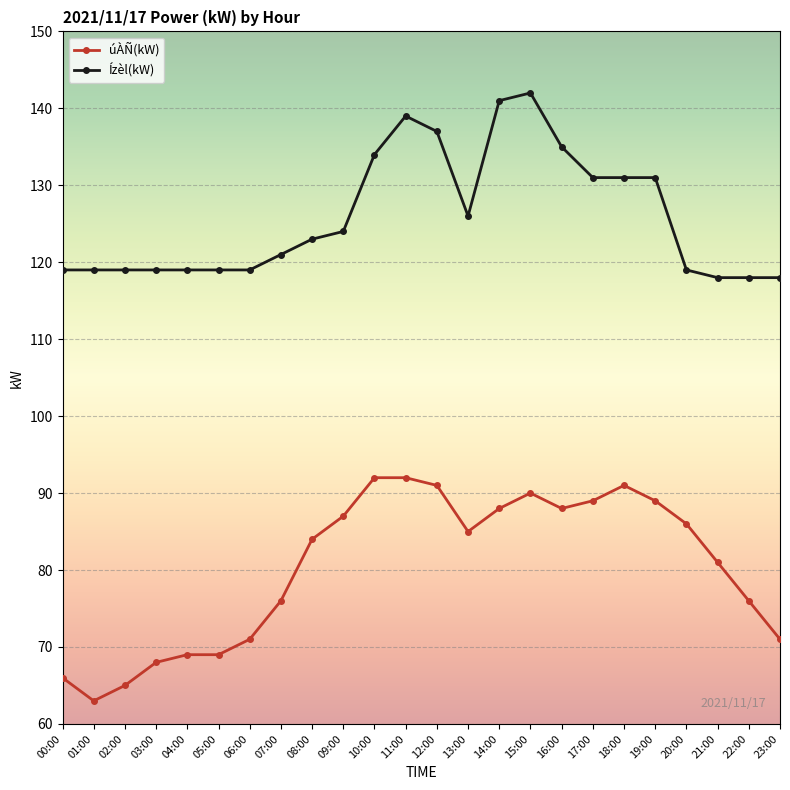

Which series changed the most between 06:00 and 17:00?

úÀÑ(kW)